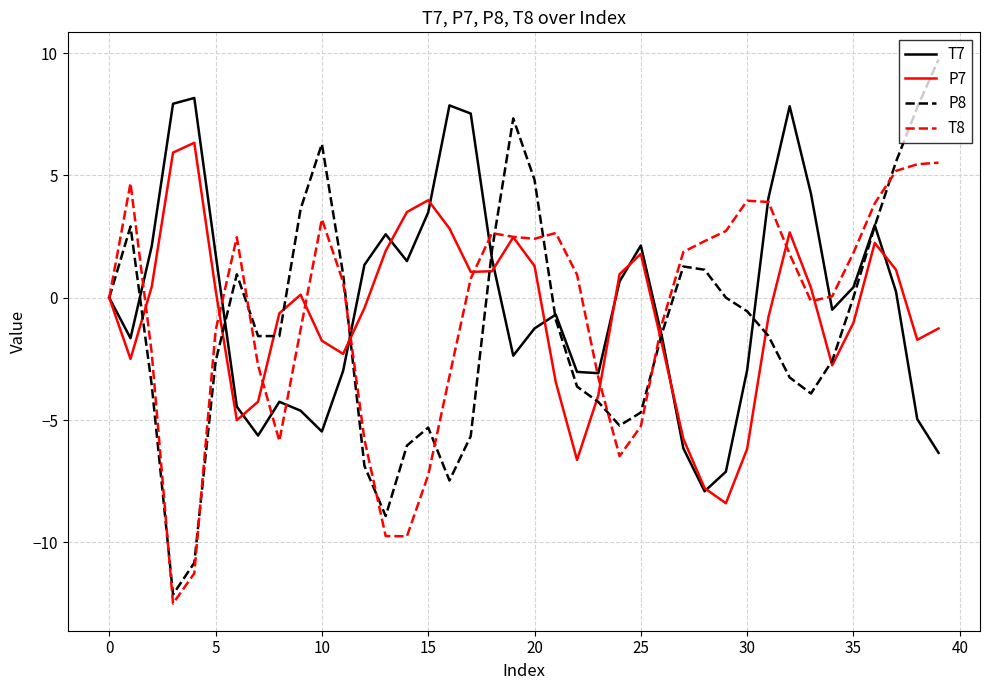

What is the highest value of the T8 series?

5.5